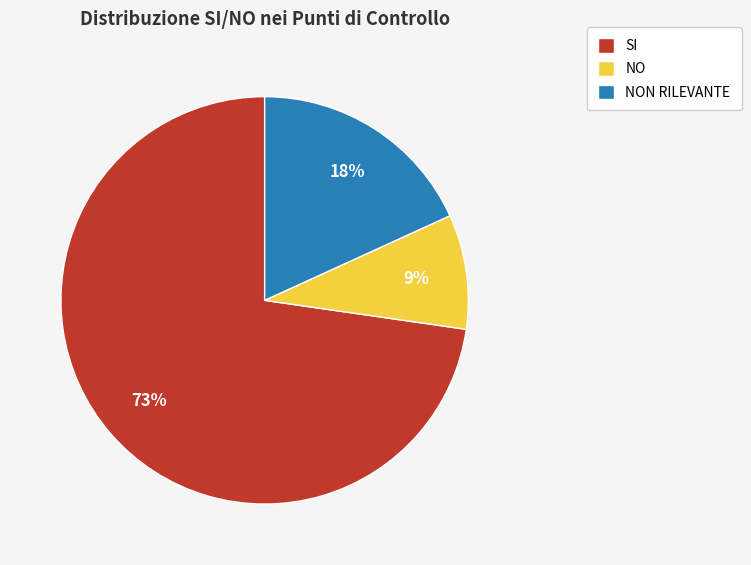

Approximately how many times larger is the value at NO compared to SI?

0.1